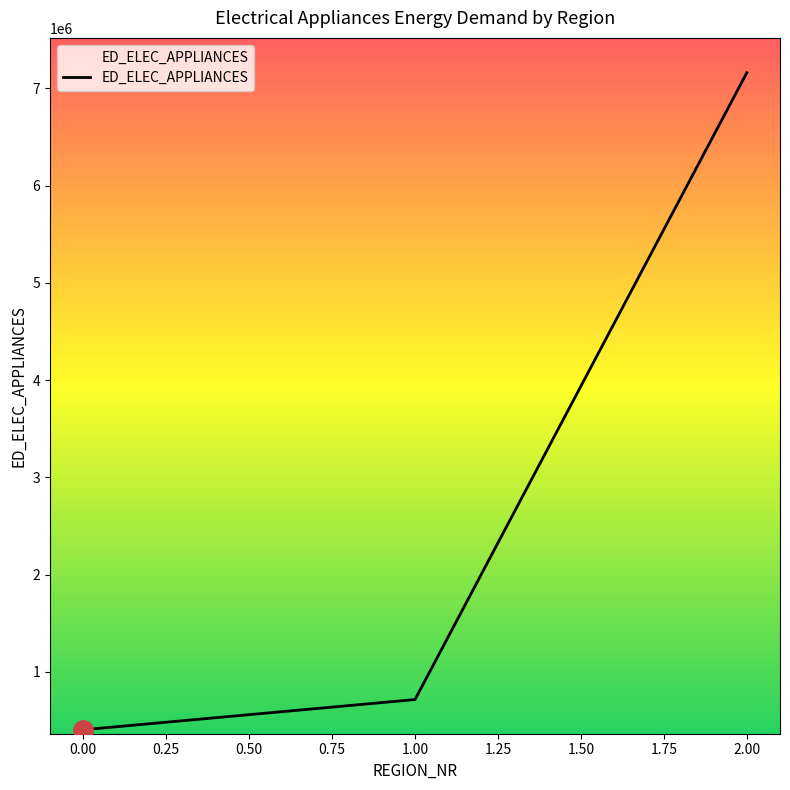

What is the change in value from 1.00 to 2.00?

+6443437.2